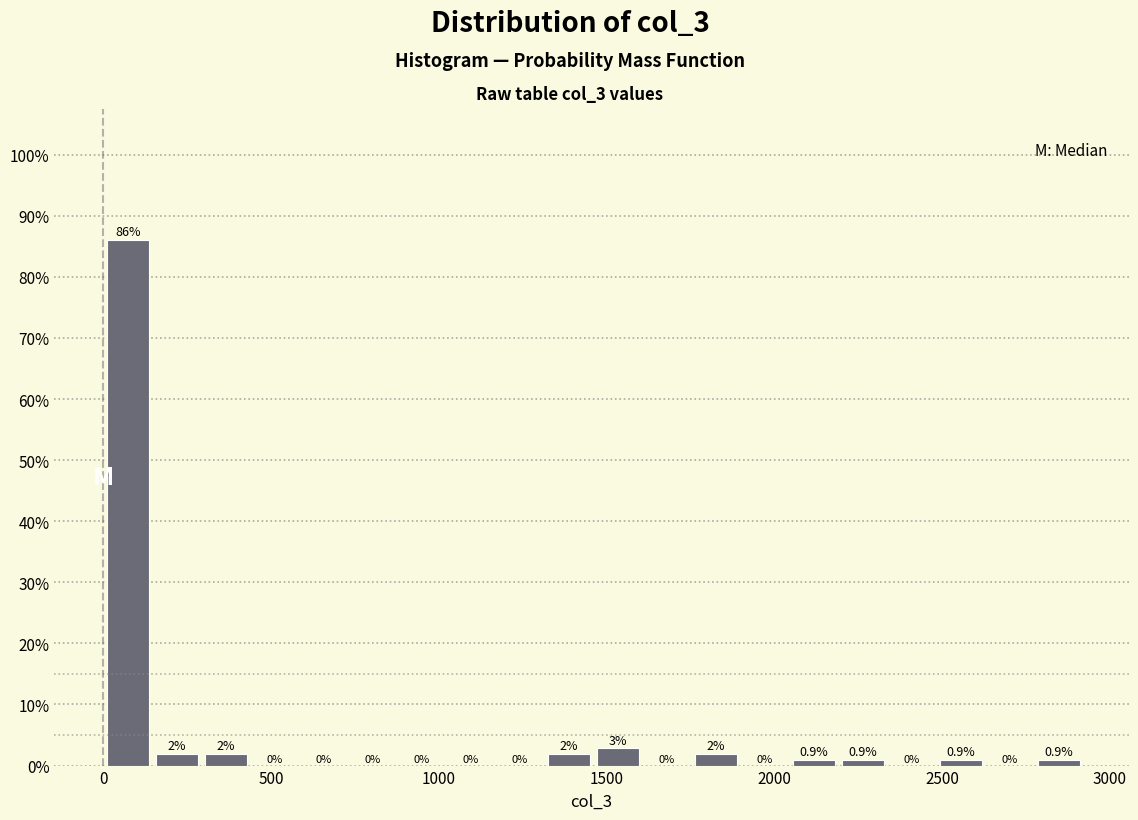

Read against the x-axis, roughly where is the centre of the tallest bar?

50